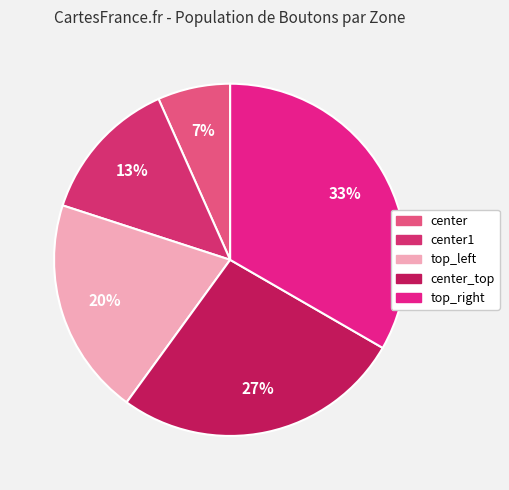

How many segments does this pie chart have?

5